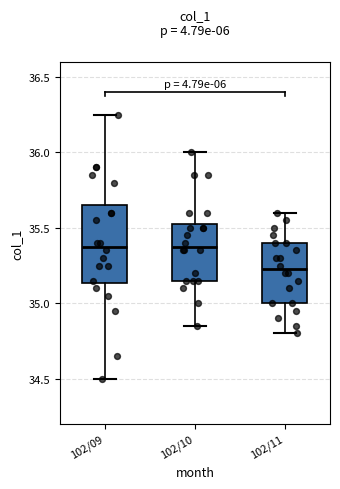

Reading left to right, read every box against the y-axis: the position of its median line, the range the box covers, and the ends of its whiskers. The values are not printed on the chart, so give them approximately, as read against the axis.

102/09: median 35.40, box 35.15 to 35.65, whiskers 34.50 to 36.25
102/10: median 35.40, box 35.15 to 35.55, whiskers 34.85 to 36.00
102/11: median 35.25, box 35.00 to 35.40, whiskers 34.80 to 35.60